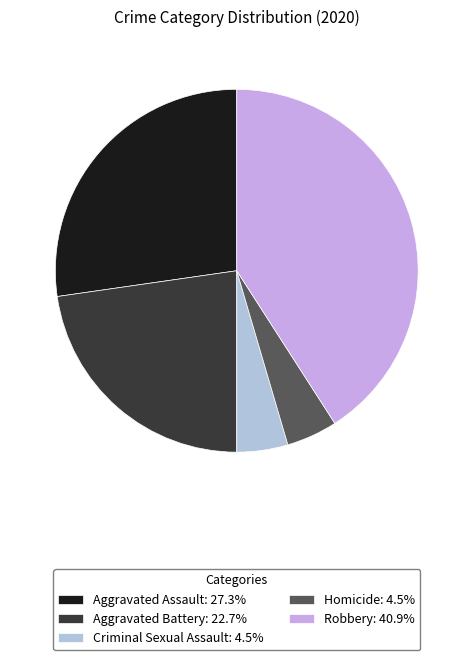

Count the number of slices in the pie.

5